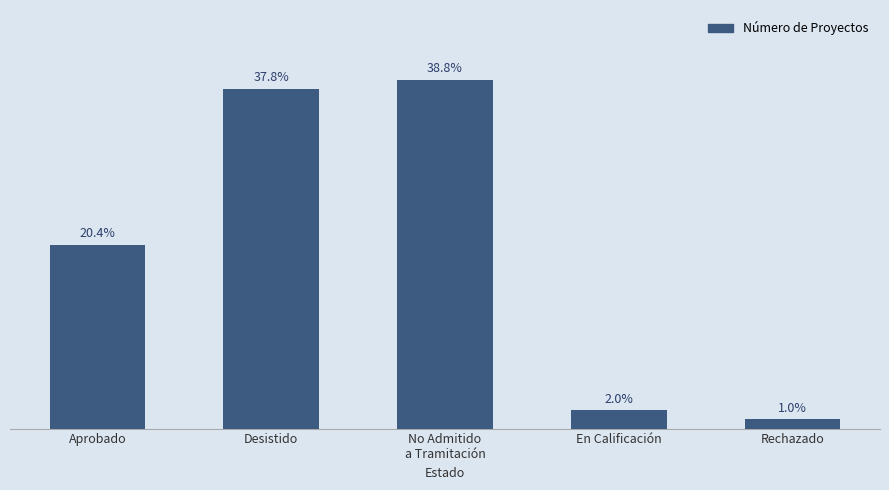

At which label does the data first exceed 20?

Desistido